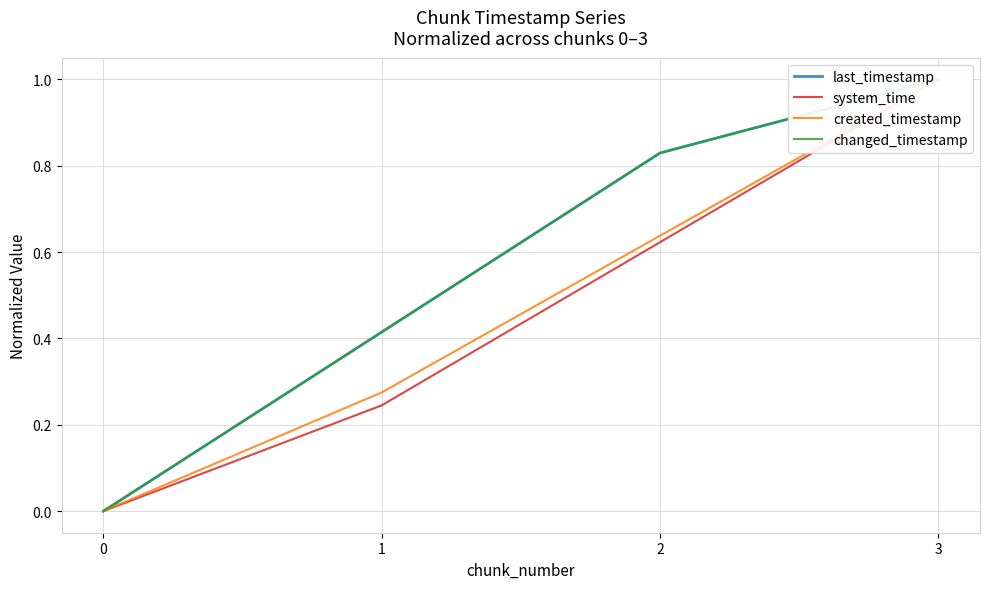

At how many categories does at least one series exceed 0?

3